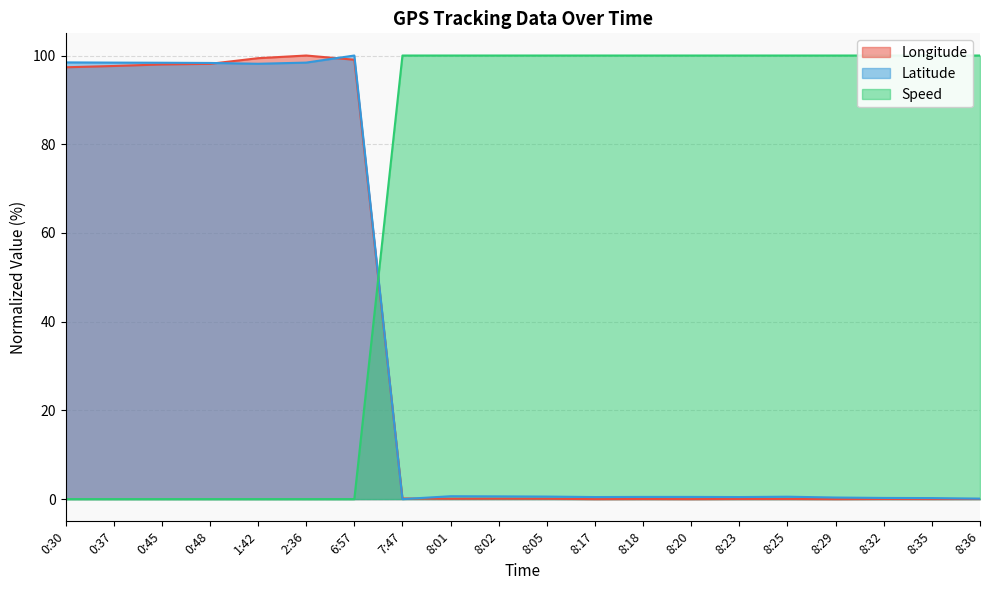

Reading right to left, list all the values displayed in this chart.

Longitude: 8:36=0.0	8:35=0.0	8:32=0.0	8:29=0.0	8:25=0.0	8:23=0.0	8:20=0.0	8:18=0.0	8:17=0.0	8:05=0.1	8:02=0.1	8:01=0.1	7:47=0.1	6:57=99.0	2:36=100.0	1:42=99.4	0:48=98.1	0:45=98.0	0:37=97.6	0:30=97.3
Latitude: 8:36=0.1	8:35=0.2	8:32=0.3	8:29=0.4	8:25=0.5	8:23=0.5	8:20=0.5	8:18=0.5	8:17=0.5	8:05=0.6	8:02=0.6	8:01=0.7	7:47=0.0	6:57=100.0	2:36=98.4	1:42=98.1	0:48=98.3	0:45=98.4	0:37=98.4	0:30=98.4
Speed: 8:36=100.0	8:35=100.0	8:32=100.0	8:29=100.0	8:25=100.0	8:23=100.0	8:20=100.0	8:18=100.0	8:17=100.0	8:05=100.0	8:02=100.0	8:01=100.0	7:47=100.0	6:57=0.0	2:36=0.0	1:42=0.0	0:48=0.0	0:45=0.0	0:37=0.0	0:30=0.0